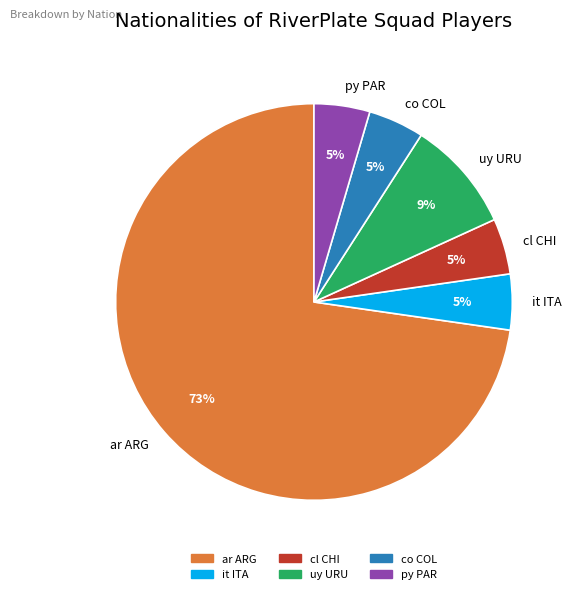

What percentage is the co COL slice, to the nearest percent?

5%